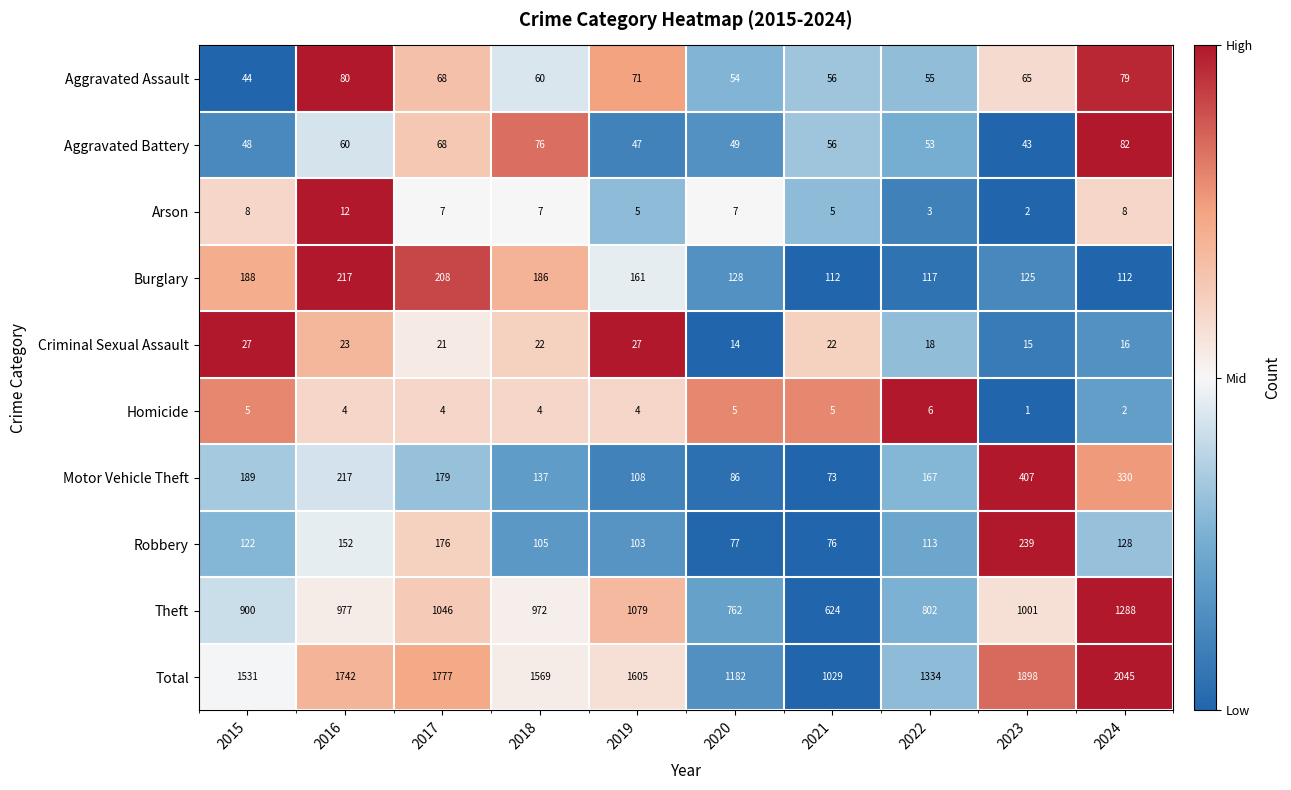

True or false: Criminal Sexual Assault has a value of 14 at 2020.

True